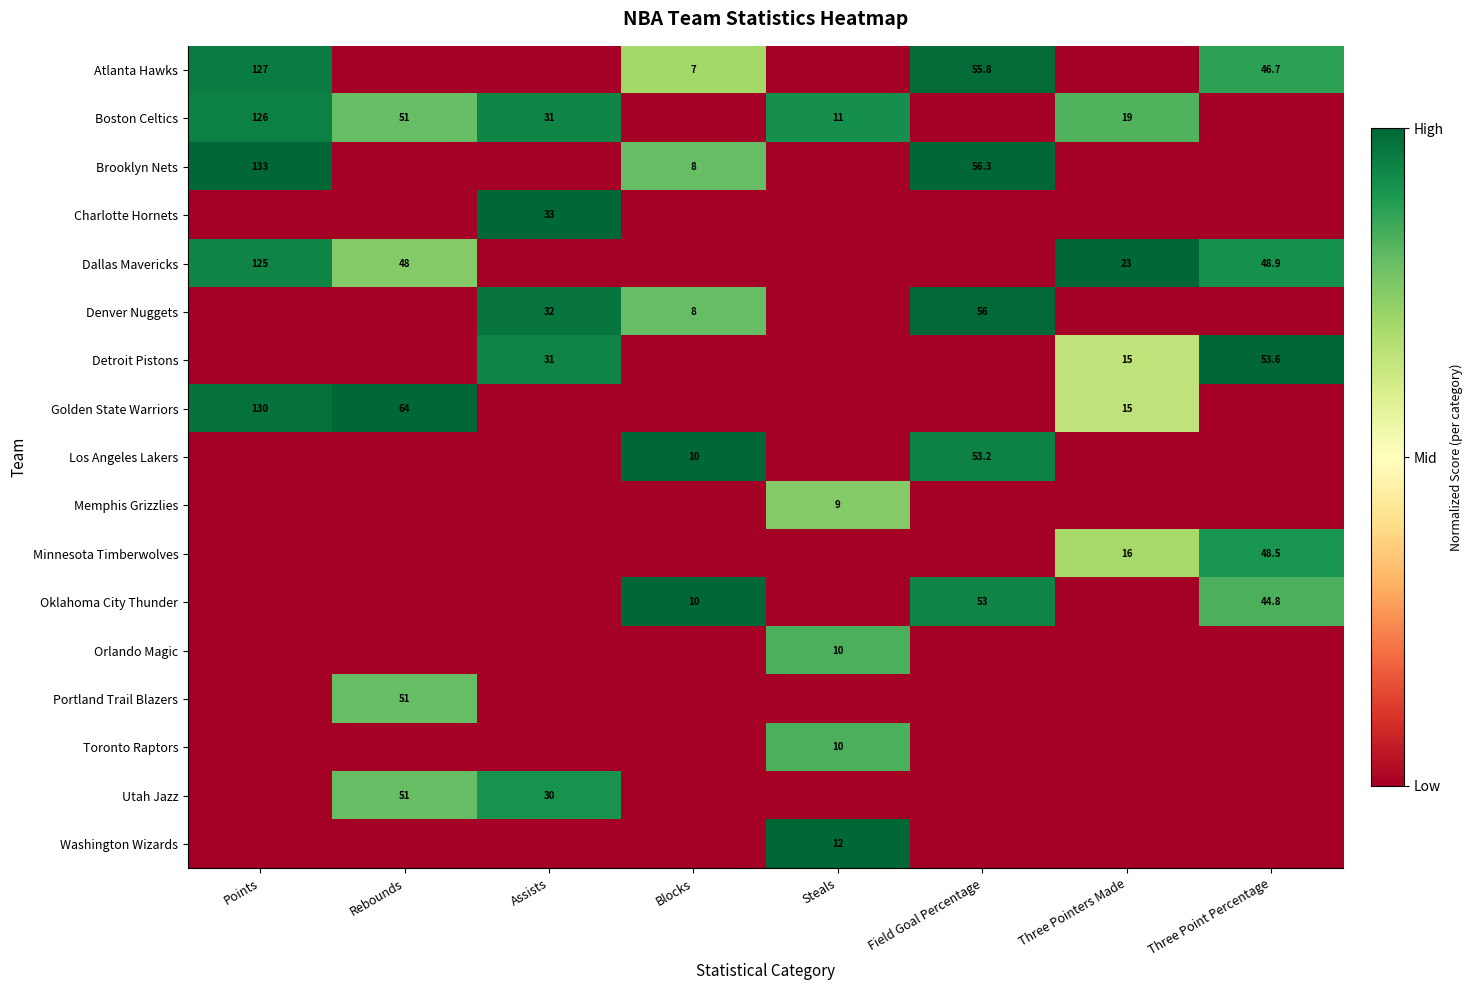

The value of Denver Nuggets at Blocks is 8.0. True or false?

True